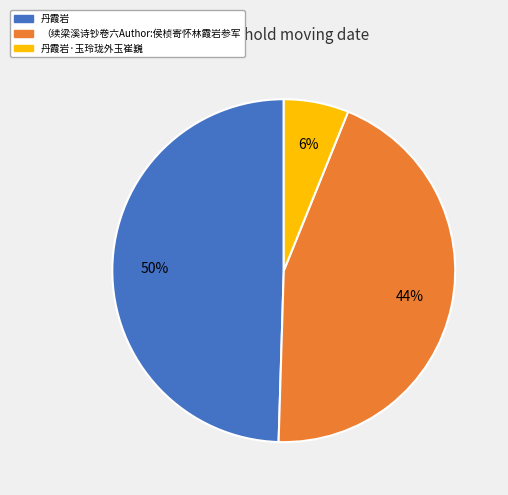

Is there a majority slice in this chart?

No